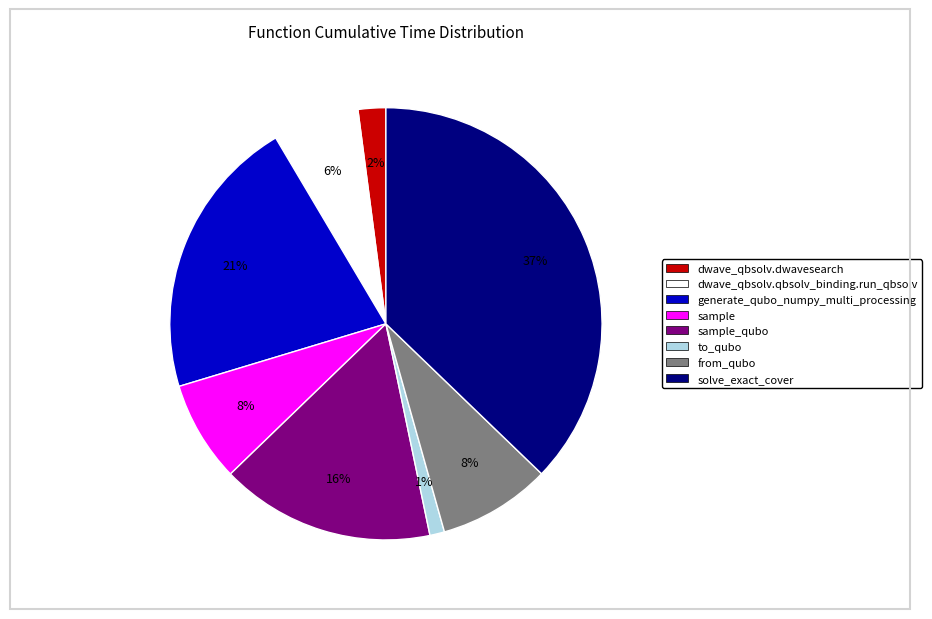

To the nearest percent, what is the average slice percentage?

12%